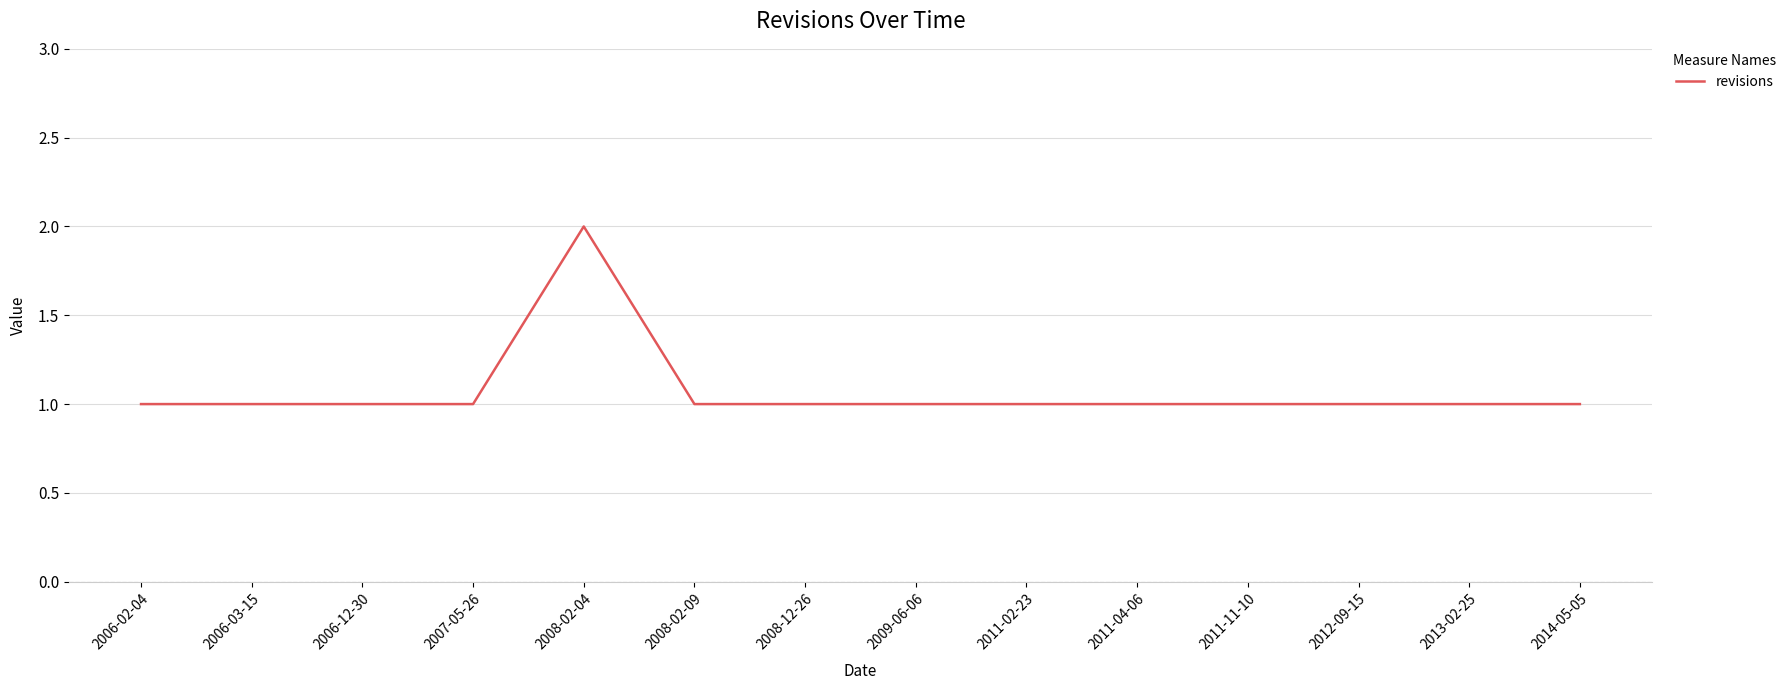

Read the value at 2006-12-30.

1